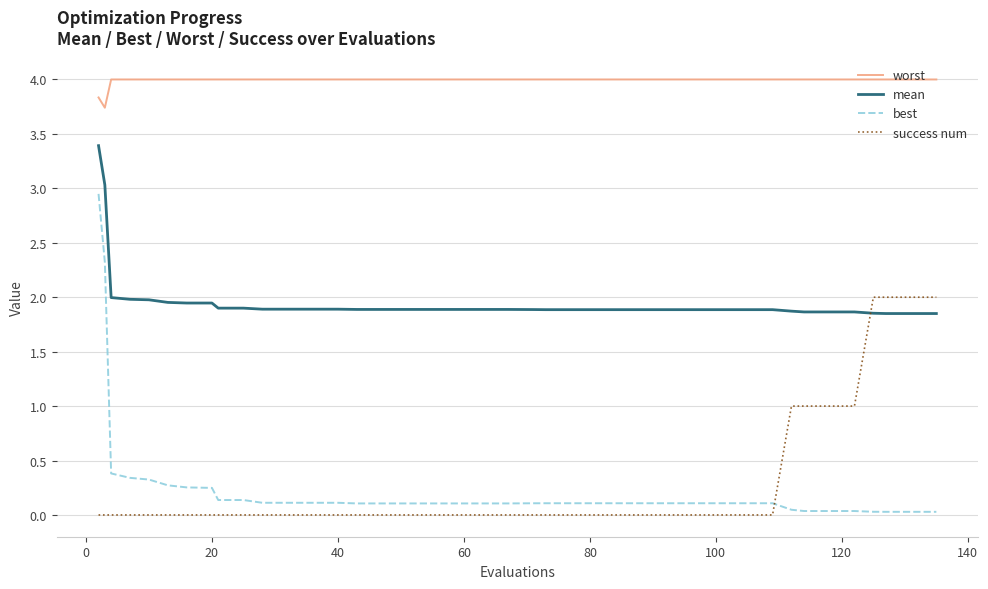

True or false: worst and best intersect in this chart.

False